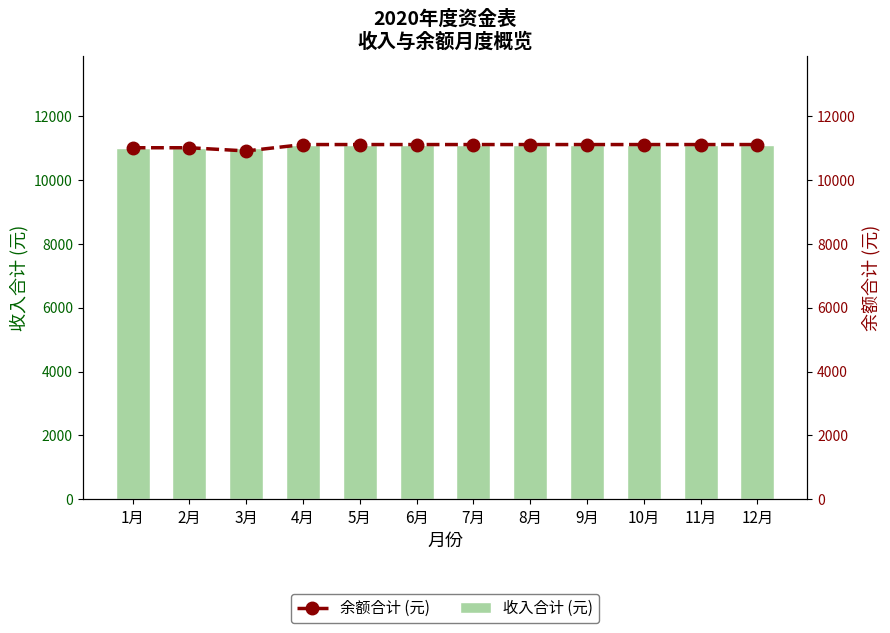

What is the maximum value shown in the chart?

11100